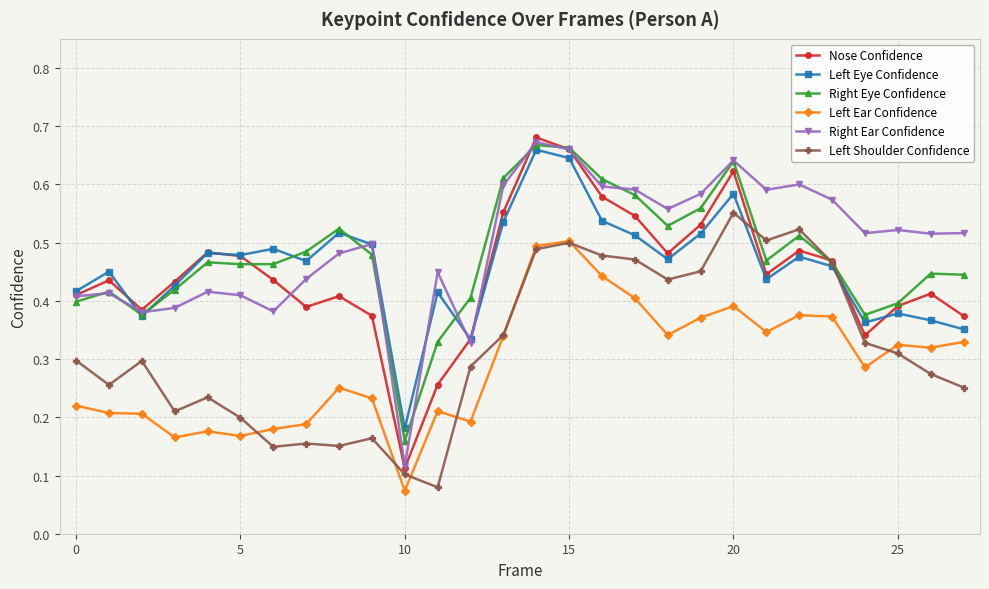

True or false: Left Ear Confidence and Nose Confidence intersect in this chart.

False